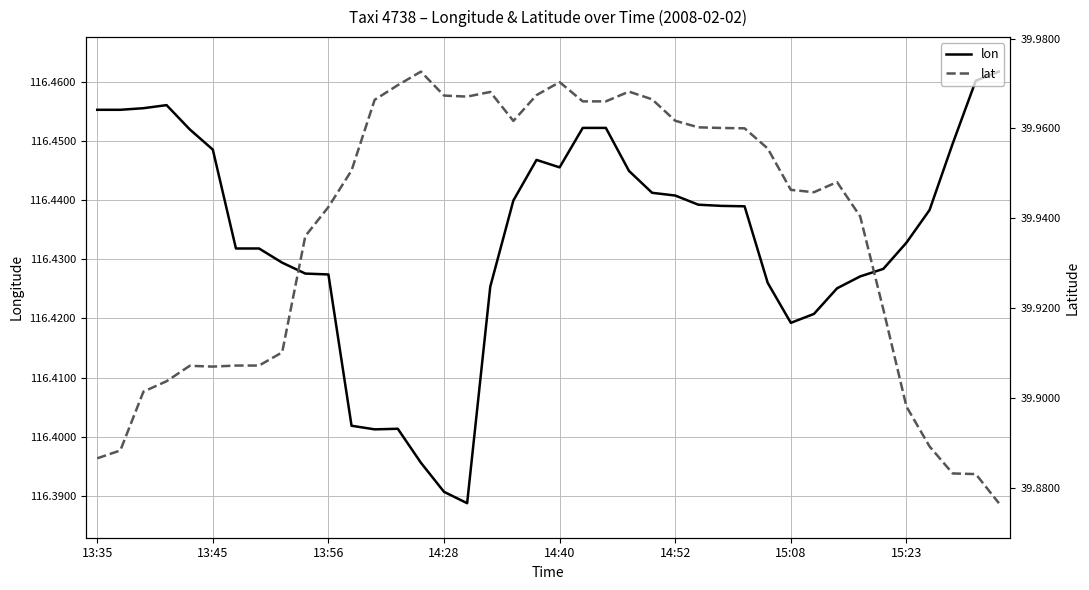

True or false: lon has a value of 50.6 at 13:45.

False